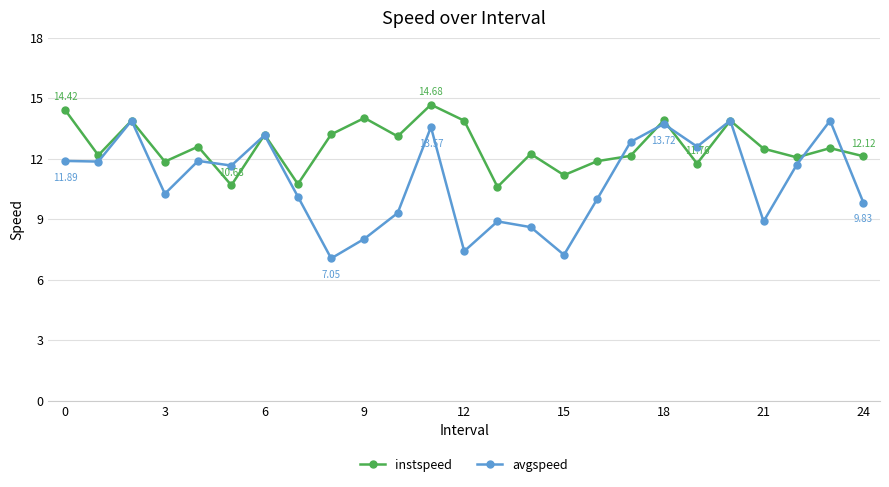

Which series has the largest total across all categories?

instspeed